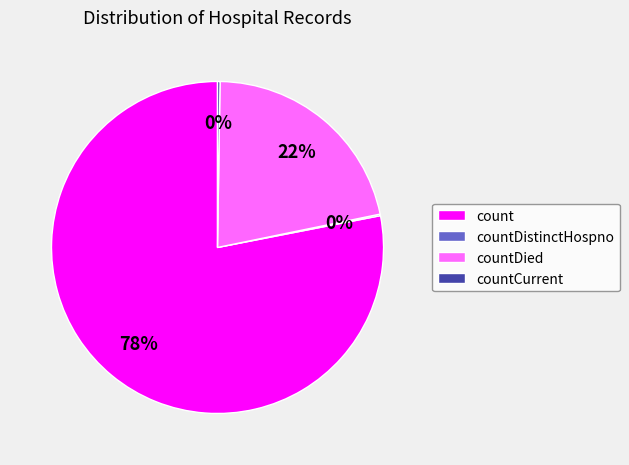

The count slice represents 84% of the pie. True or false?

False